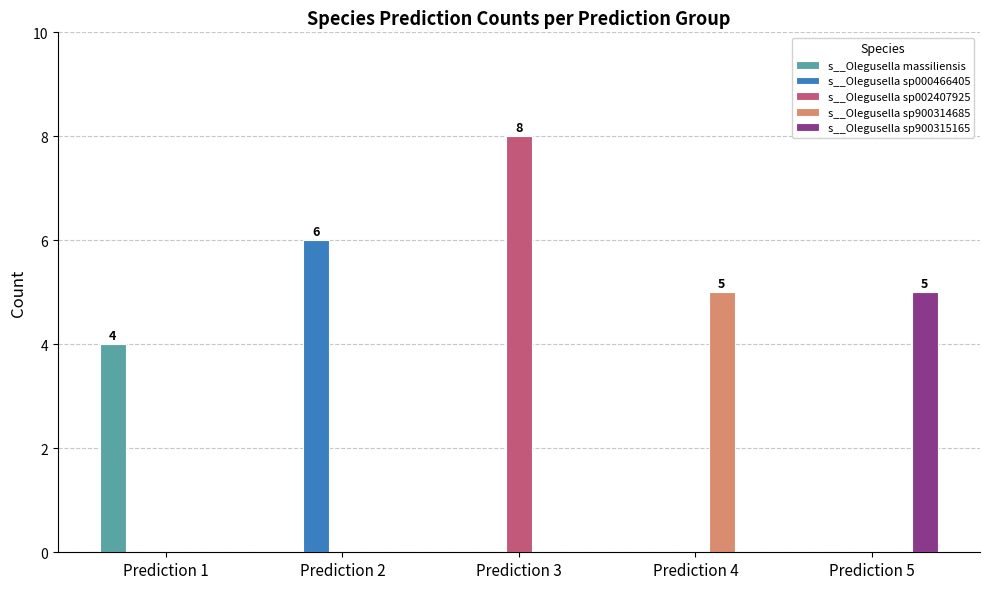

The s__Olegusella sp900315165 series shows 0 at Prediction 2. True or false?

True